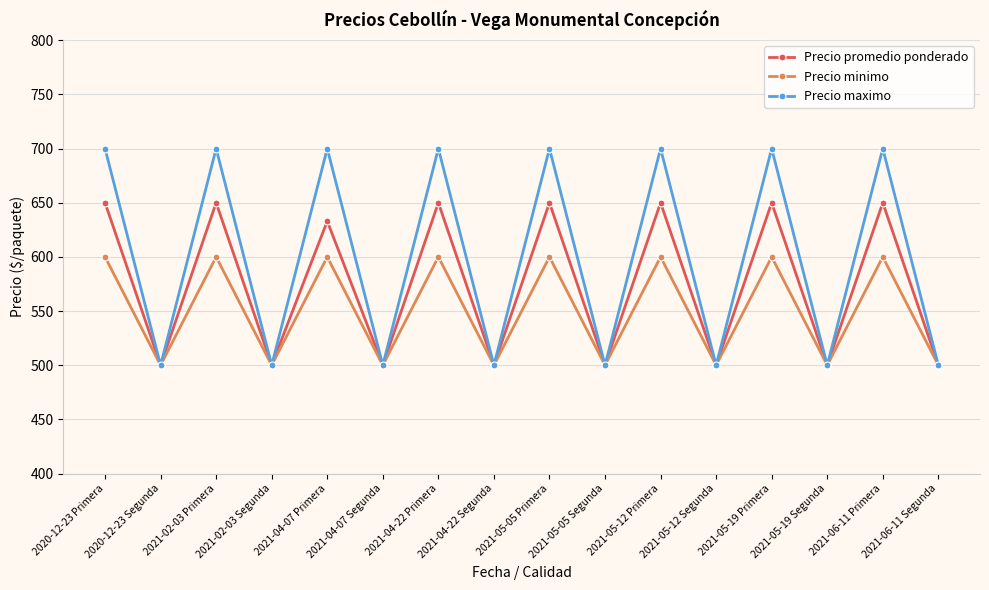

List the series in order of their peak value, lowest first.

Precio minimo, Precio promedio ponderado, Precio maximo